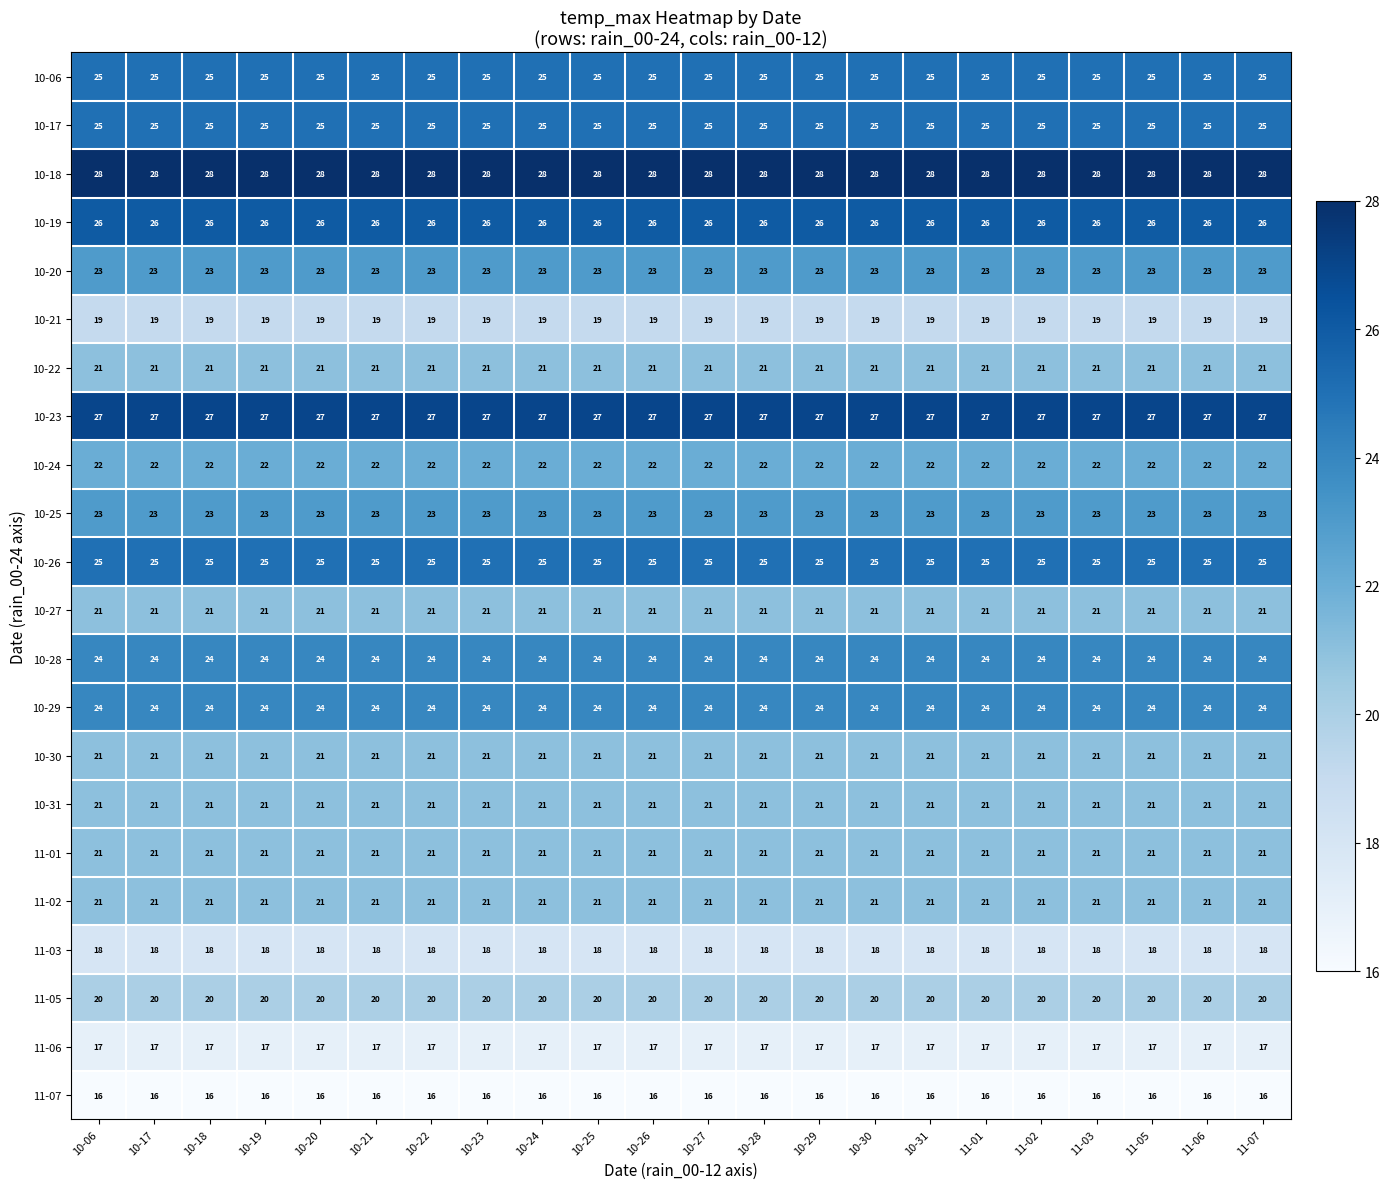

The 11-07 series shows 8 at 10-25. True or false?

False